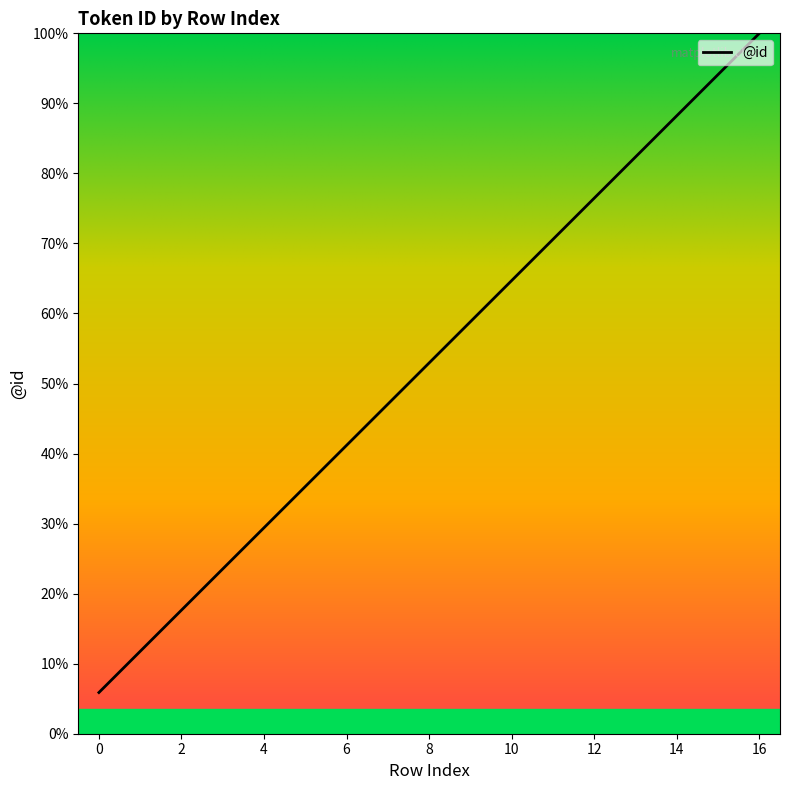

Does the chart display data point markers on the line(s)?

No